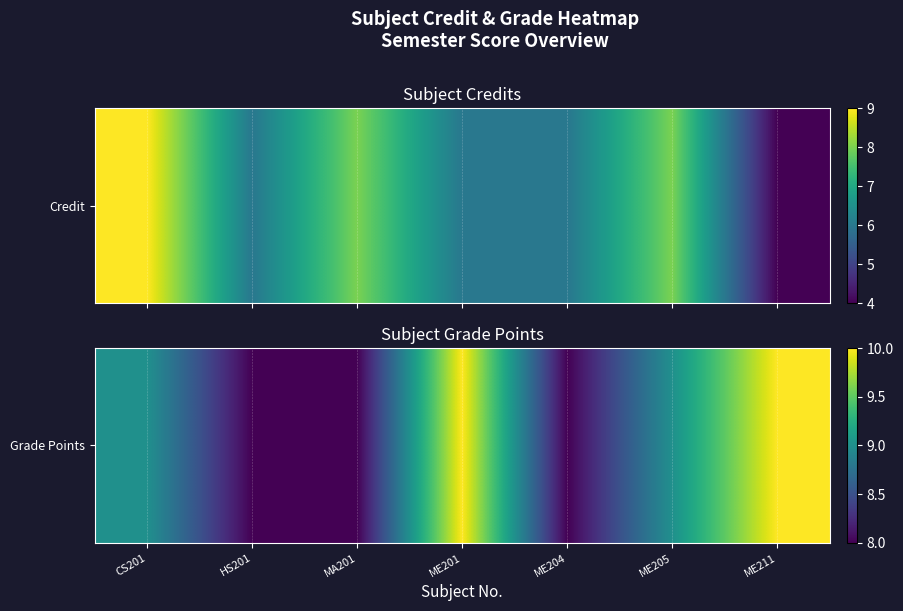

The chart shows a value of 8 at HS201. True or false?

True